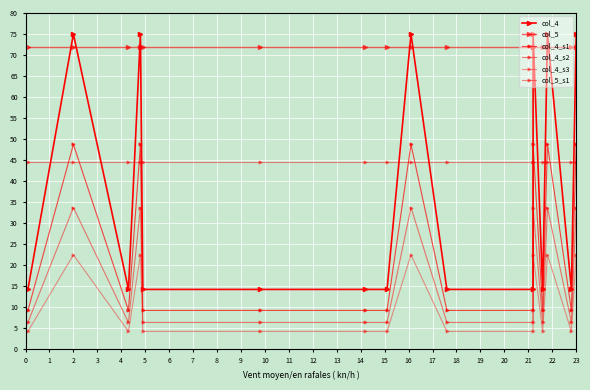

The col_4_s3 series shows 32.2 at 23. True or false?

False